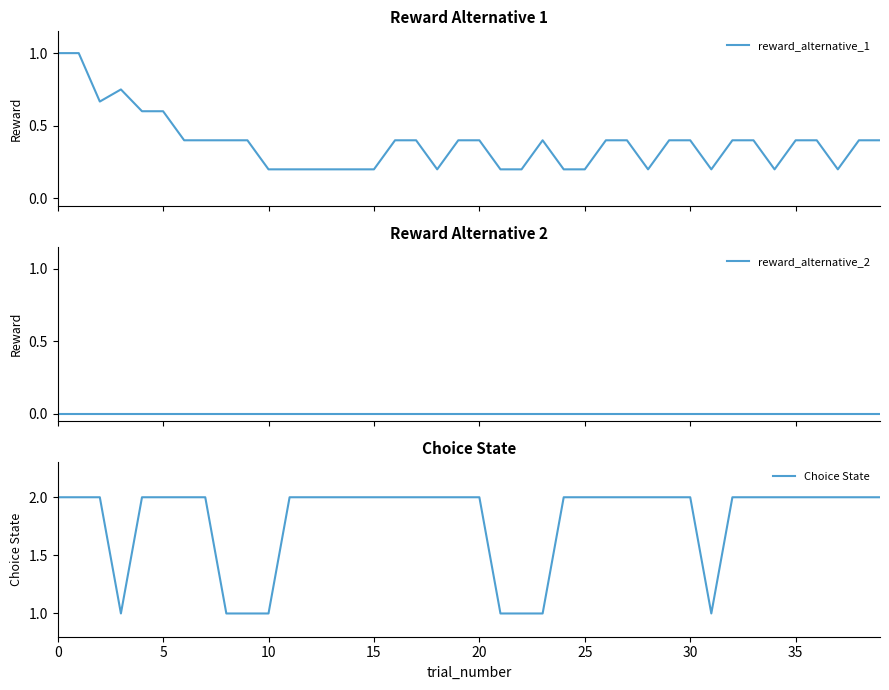

Which has a higher value, 34 or 5?

5